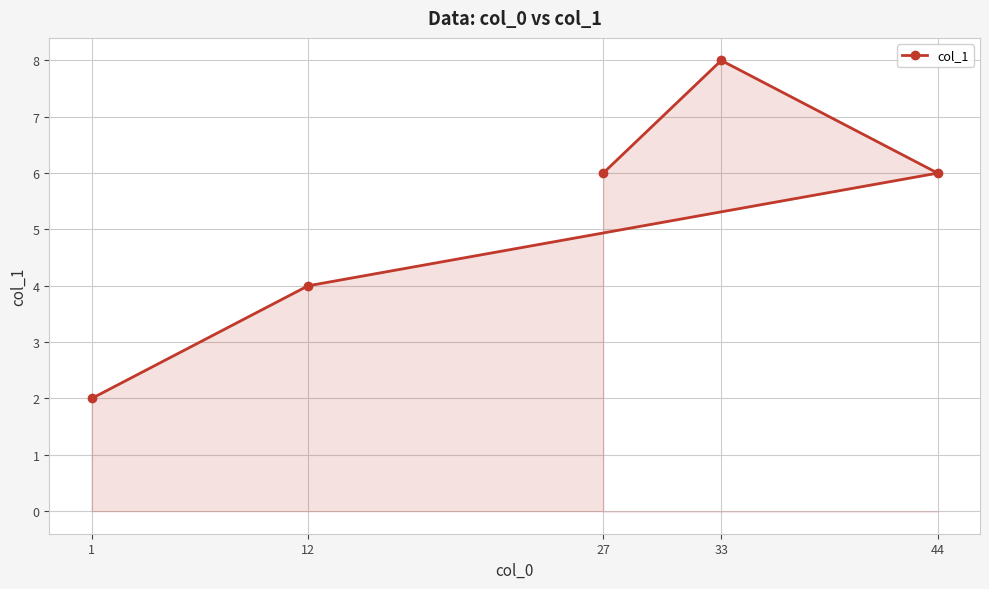

List the labels in order of value, largest first.

33, 27, 44, 12, 1